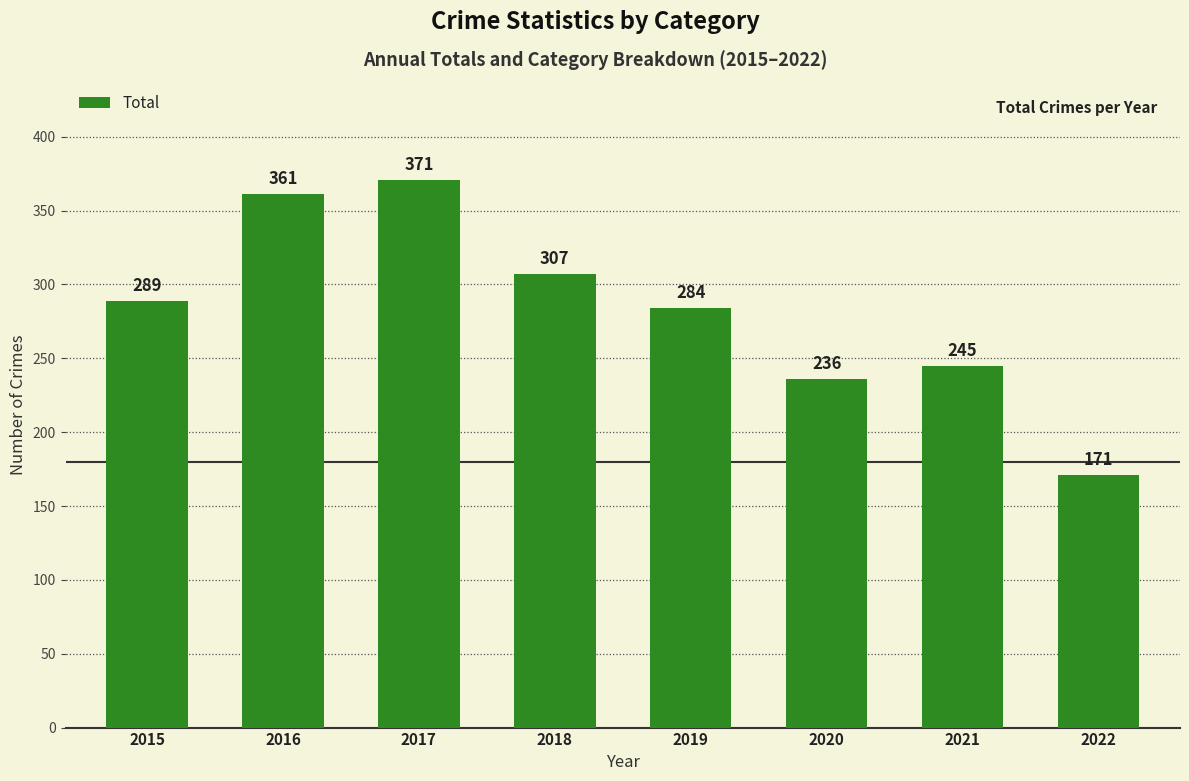

At which label is the value closest to 271?

2019